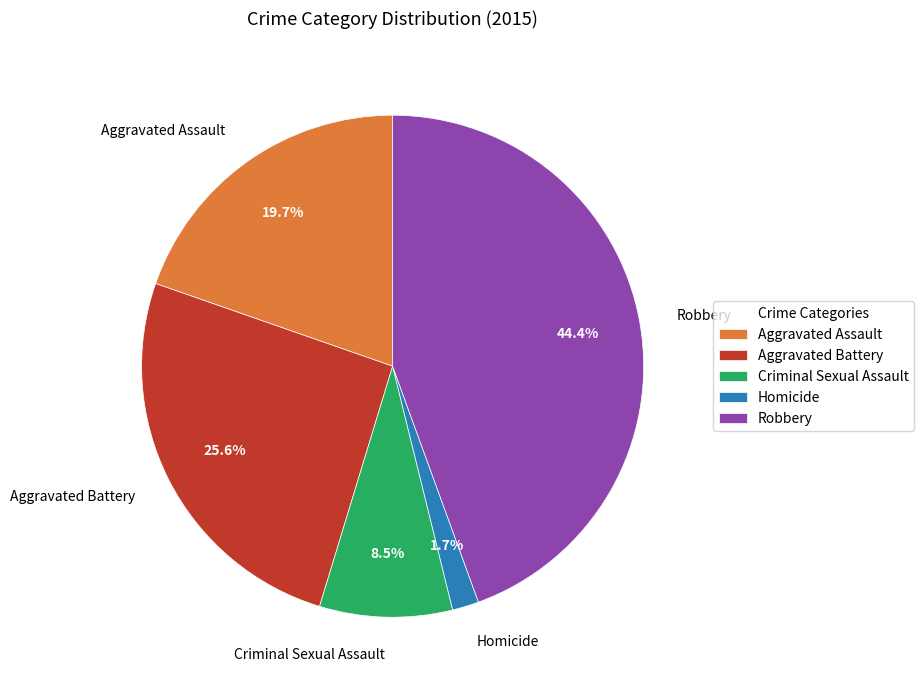

Between Robbery and Criminal Sexual Assault, which is larger?

Robbery